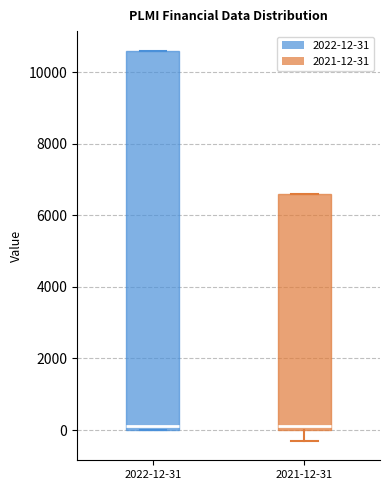

Which box is the tallest, from its lower edge to its upper edge?

2022-12-31